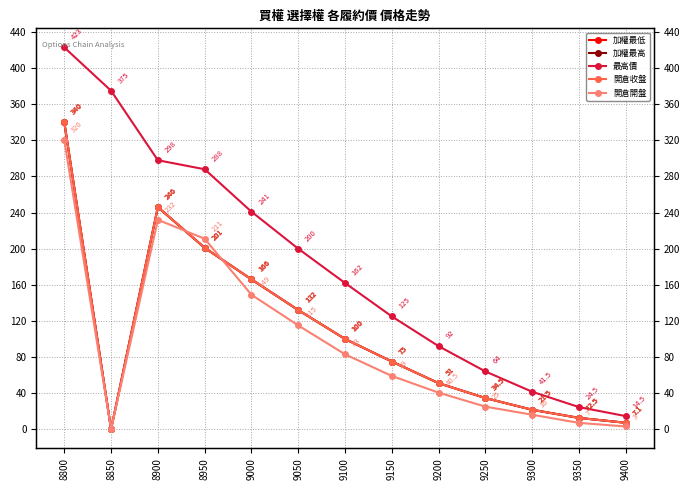

True or false: 加權最高 and 最高價 cross at least once.

False